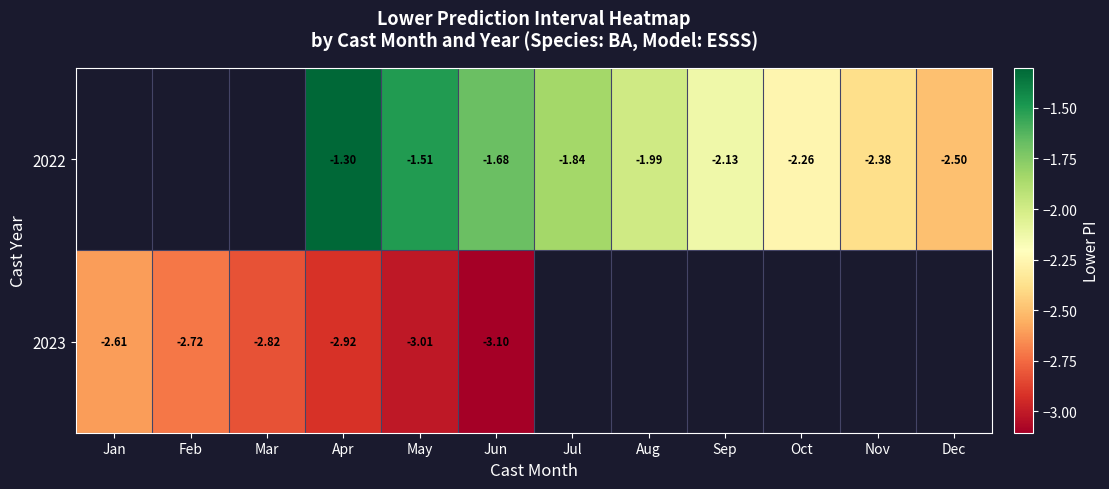

The value of 2022 at Nov is -2.4. True or false?

True